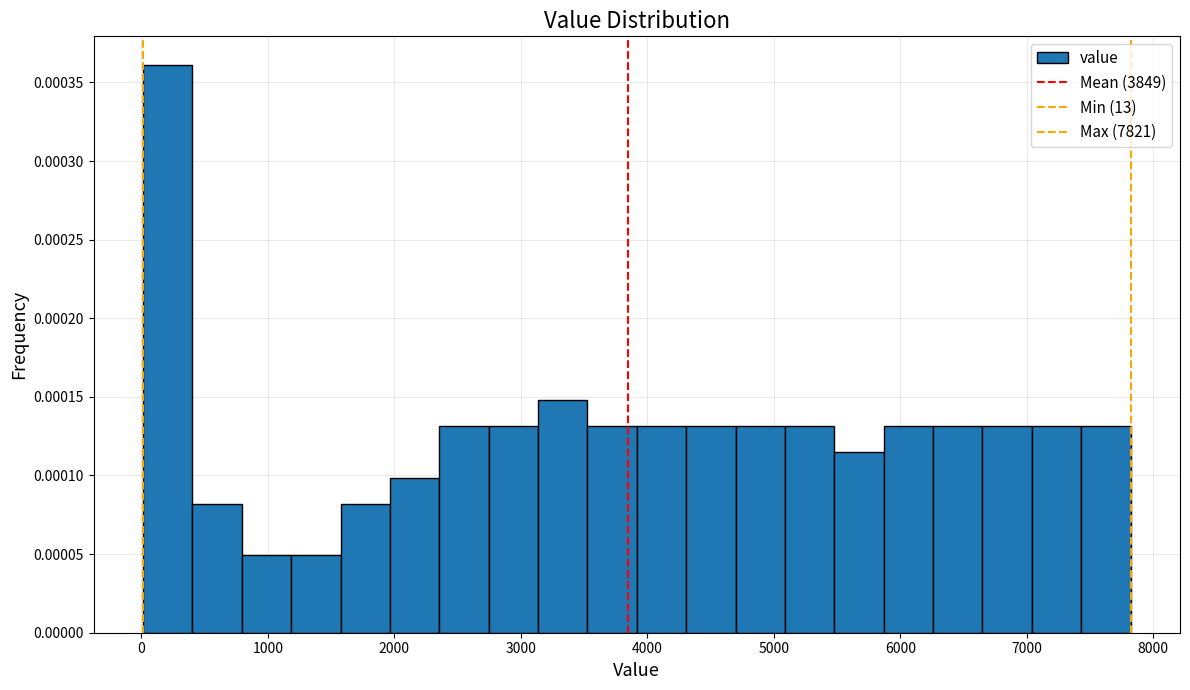

Read against the x-axis, roughly where is the centre of the tallest bar?

200